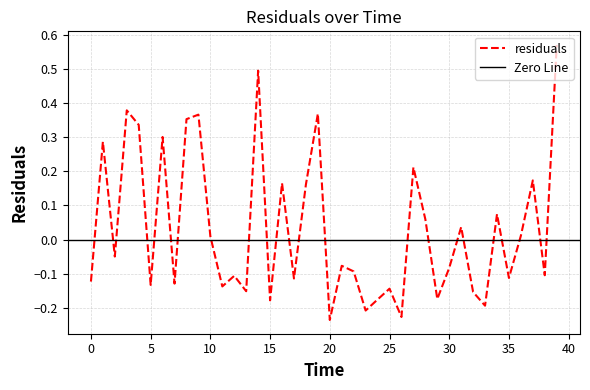

What is the label of the 18th point from the right?

22.0